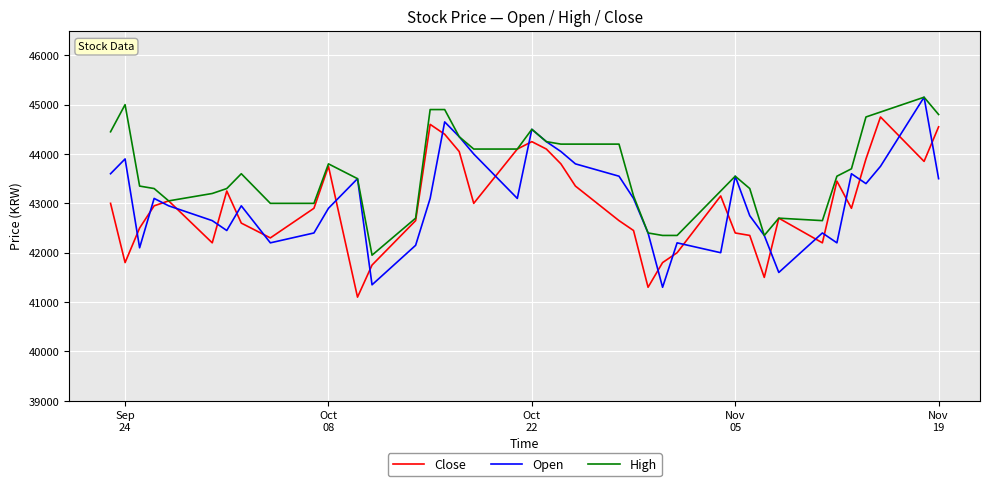

What is the difference between the maximum and minimum values in the High series?

3200